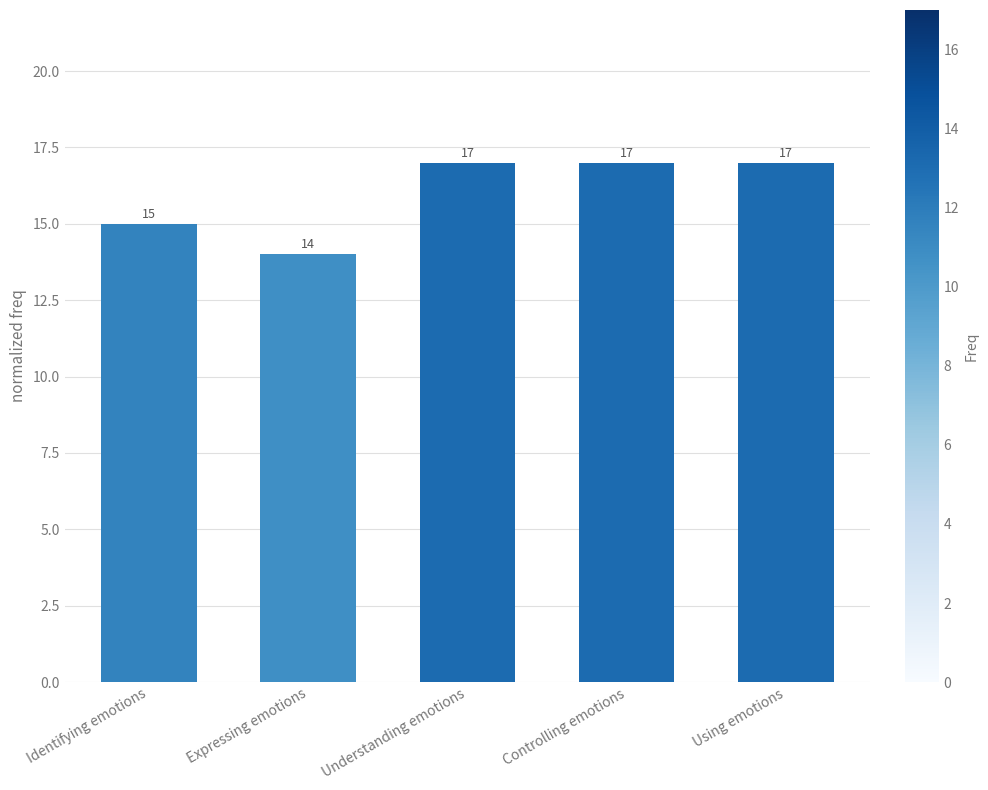

Reading left to right, extract all data points from this chart.

Identifying emotions=15	Expressing emotions=14	Understanding emotions=17	Controlling emotions=17	Using emotions=17